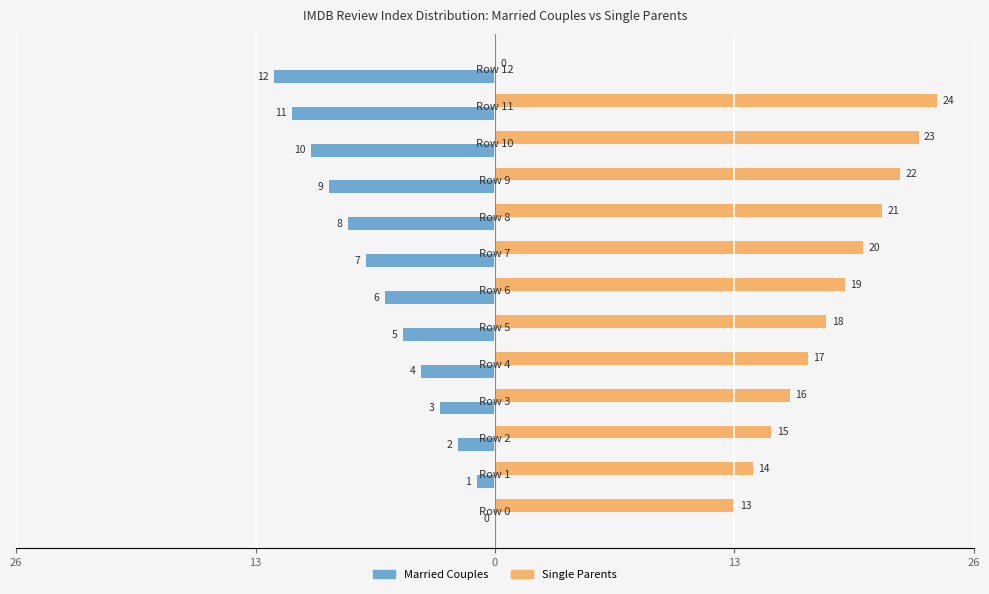

What are all the series names shown in the legend?

Married Couples, Single Parents